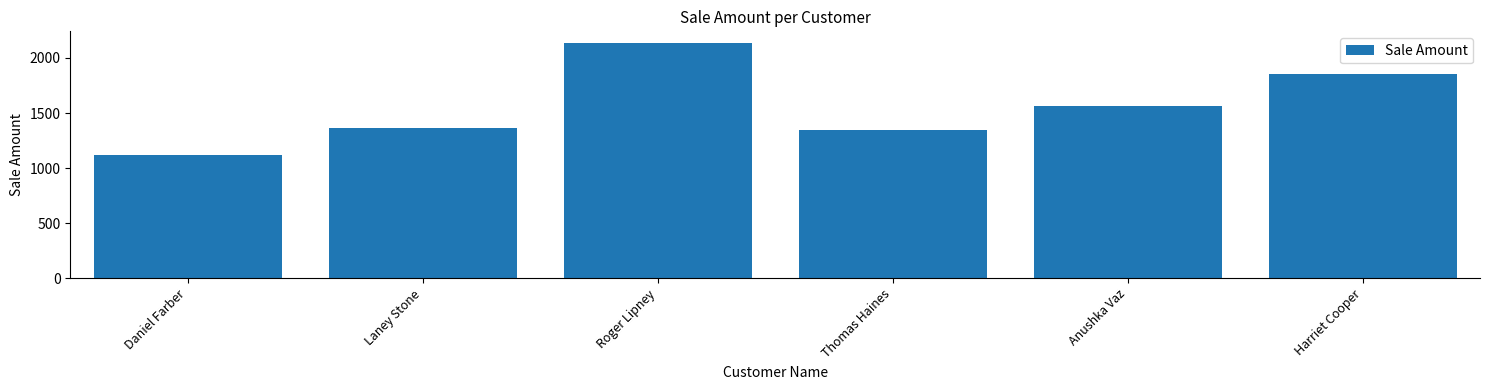

How many distinct data groups are displayed?

1